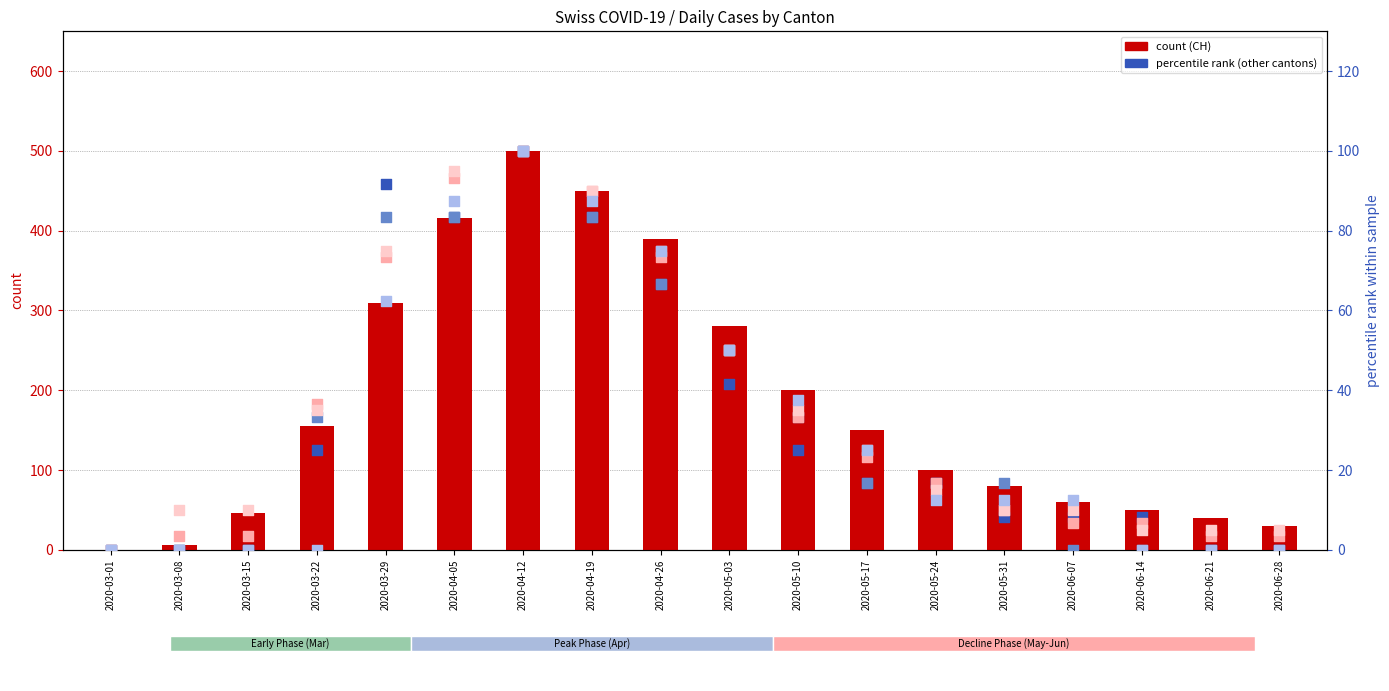

At how many categories does at least one series exceed 89?

10